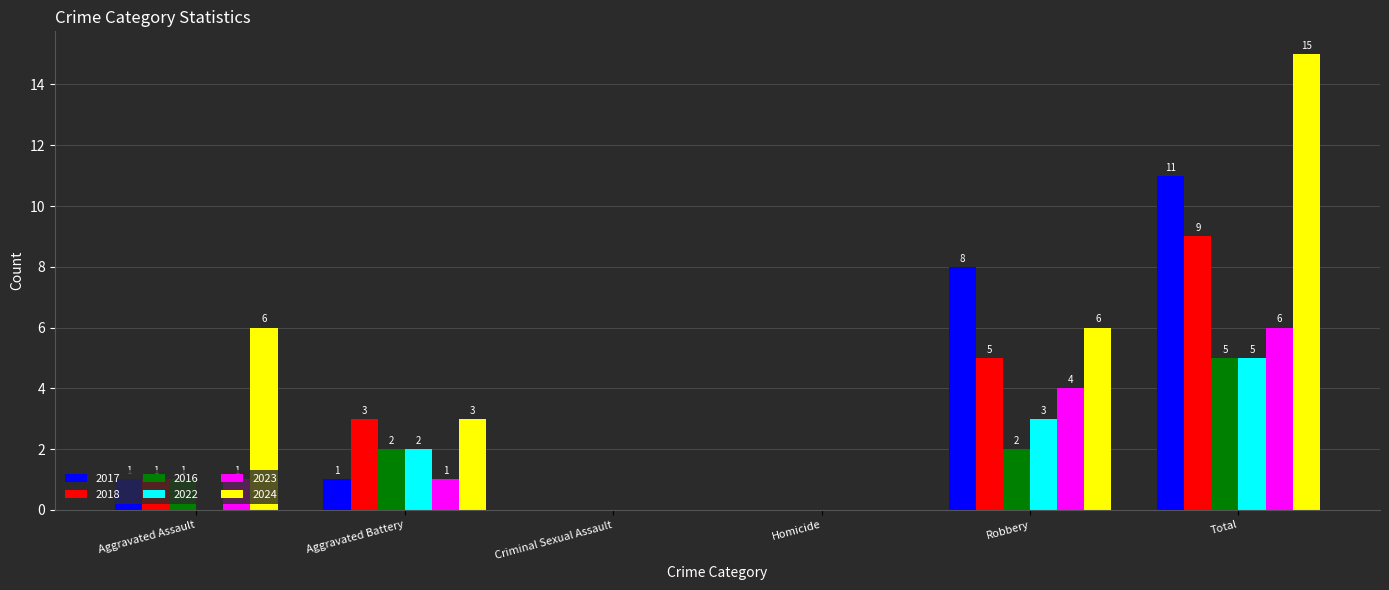

What is the greatest value displayed?

15